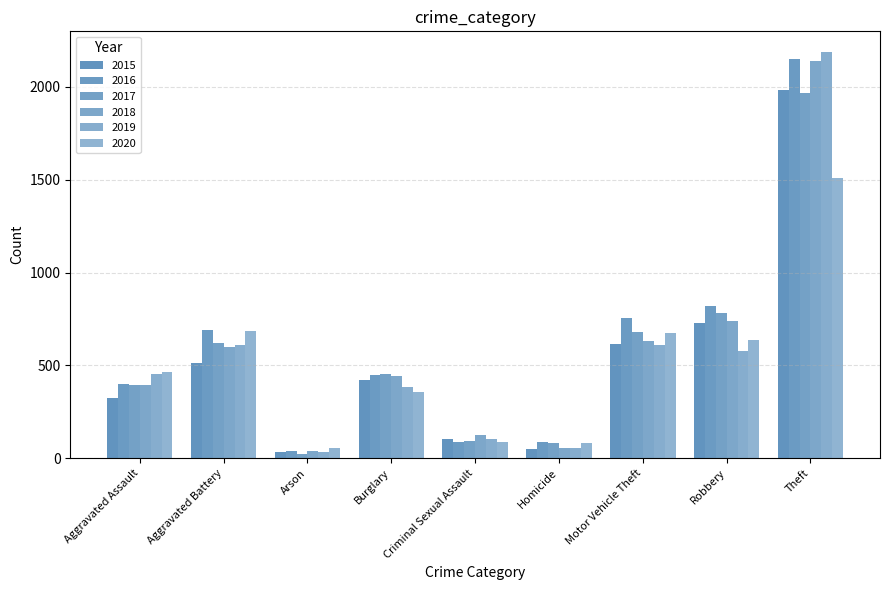

Reading left to right, what are all the values shown in this chart?

2015: 323	515	35	421	105	50	614	726	1981
2016: 402	691	40	451	87	87	756	819	2148
2017: 396	623	23	453	91	82	680	780	1968
2018: 392	600	37	443	123	56	631	741	2140
2019: 452	608	32	383	102	53	611	577	2190
2020: 466	686	55	357	89	81	673	637	1512